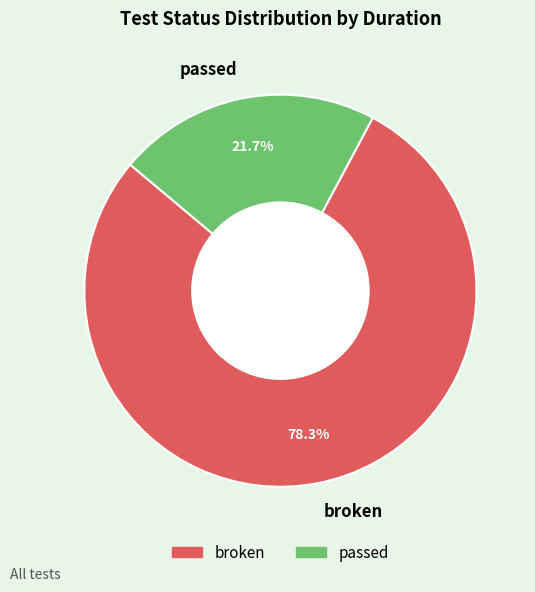

What is the majority slice?

broken